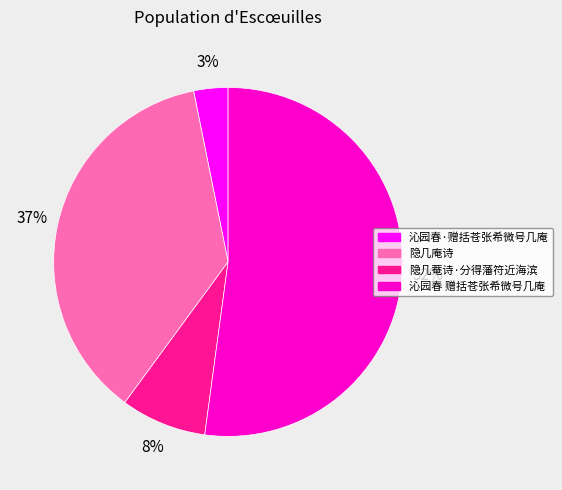

Is there any slice that represents more than half of the pie?

Yes